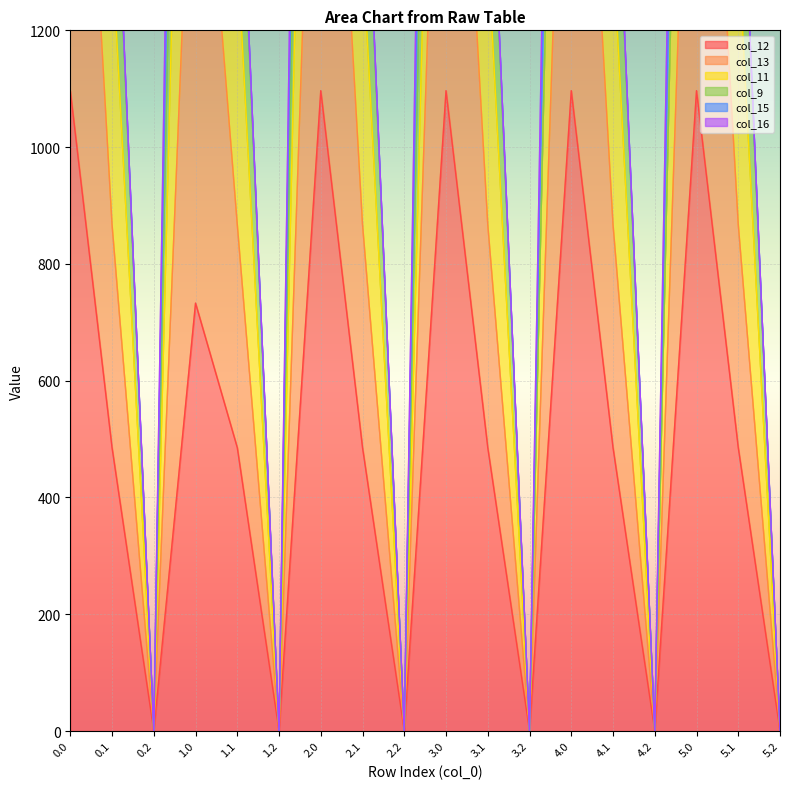

The value of col_12 at 3.2 is 0.0. True or false?

True